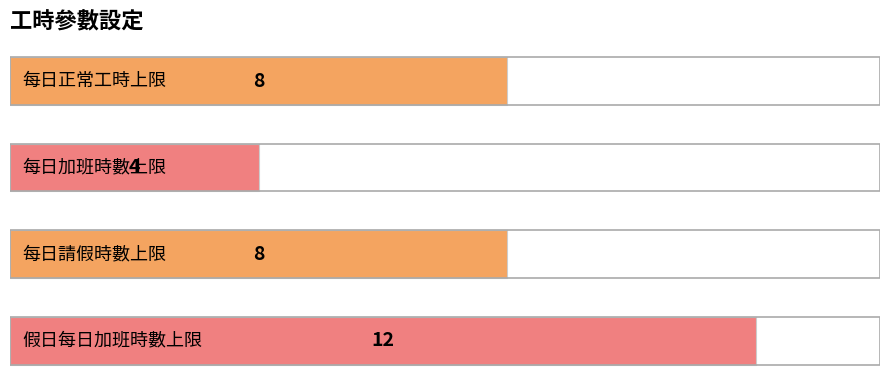

What is the value of the 3rd bar from the top?

8